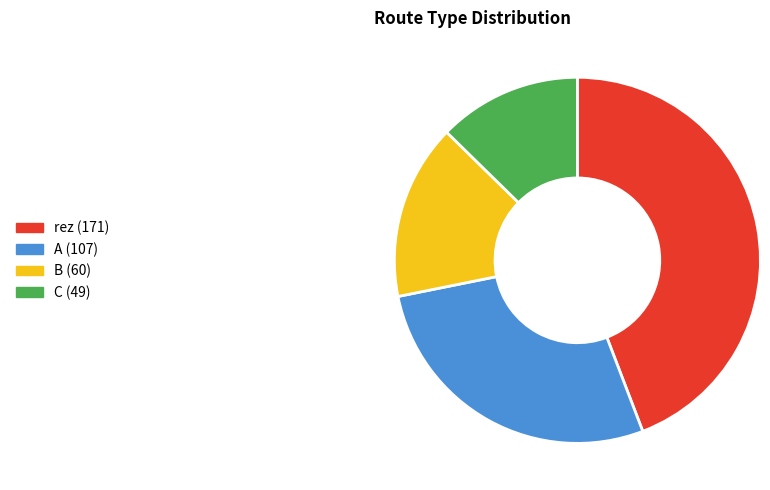

How many slices are in this pie chart?

4